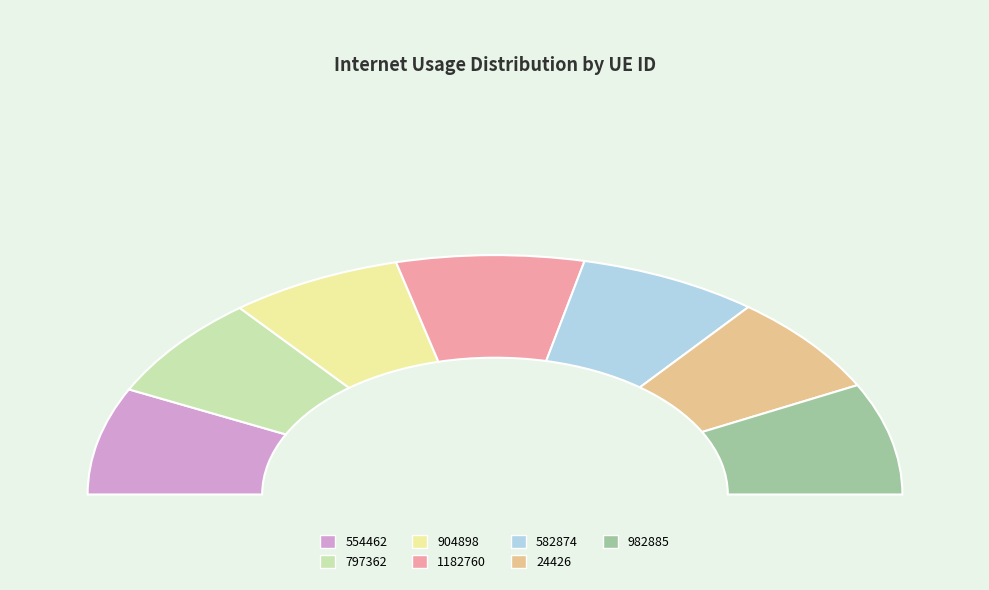

What percentage is the 24426 slice, to the nearest percent?

14%